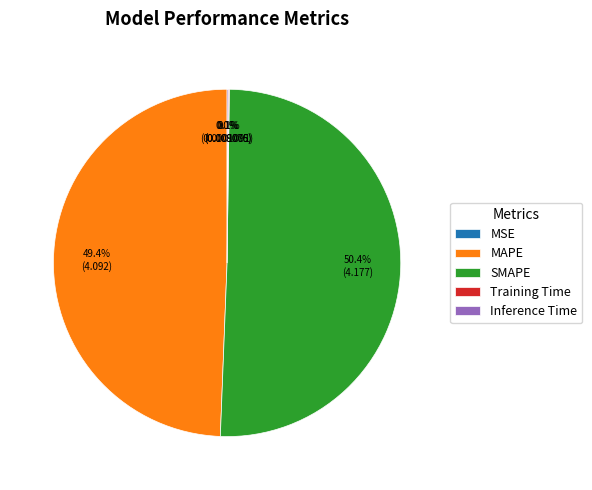

Does SMAPE represent more than half of the total?

Yes